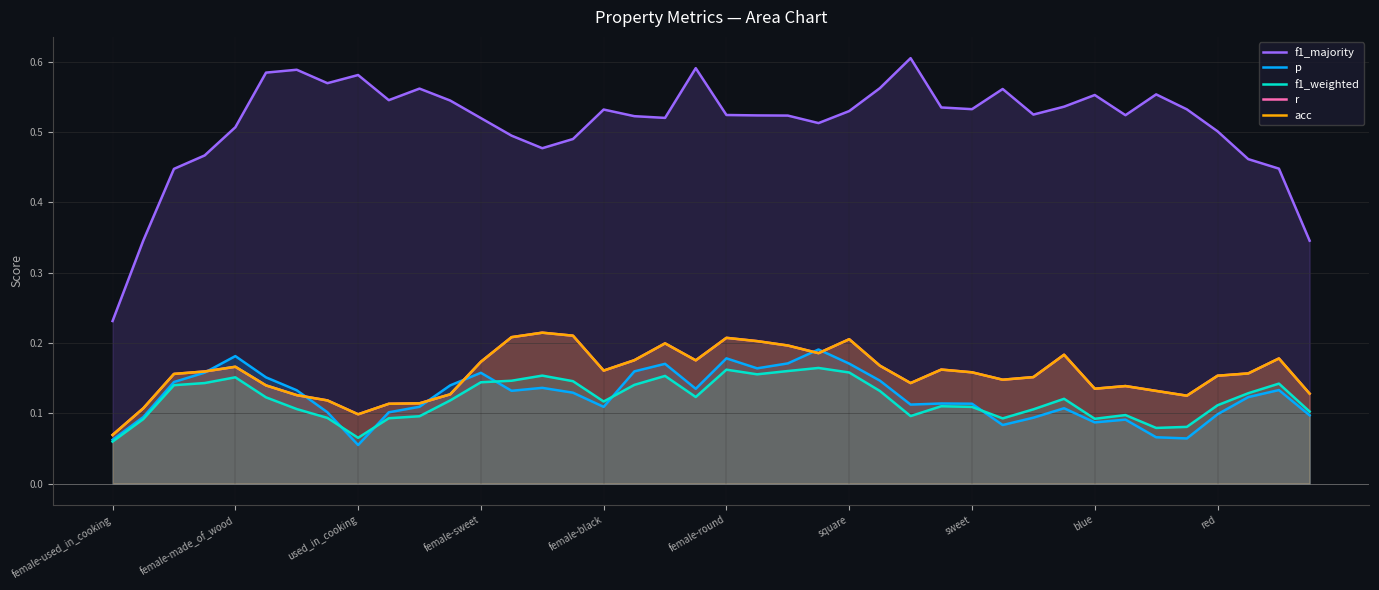

At which category is the sum across all series the highest?

female-round